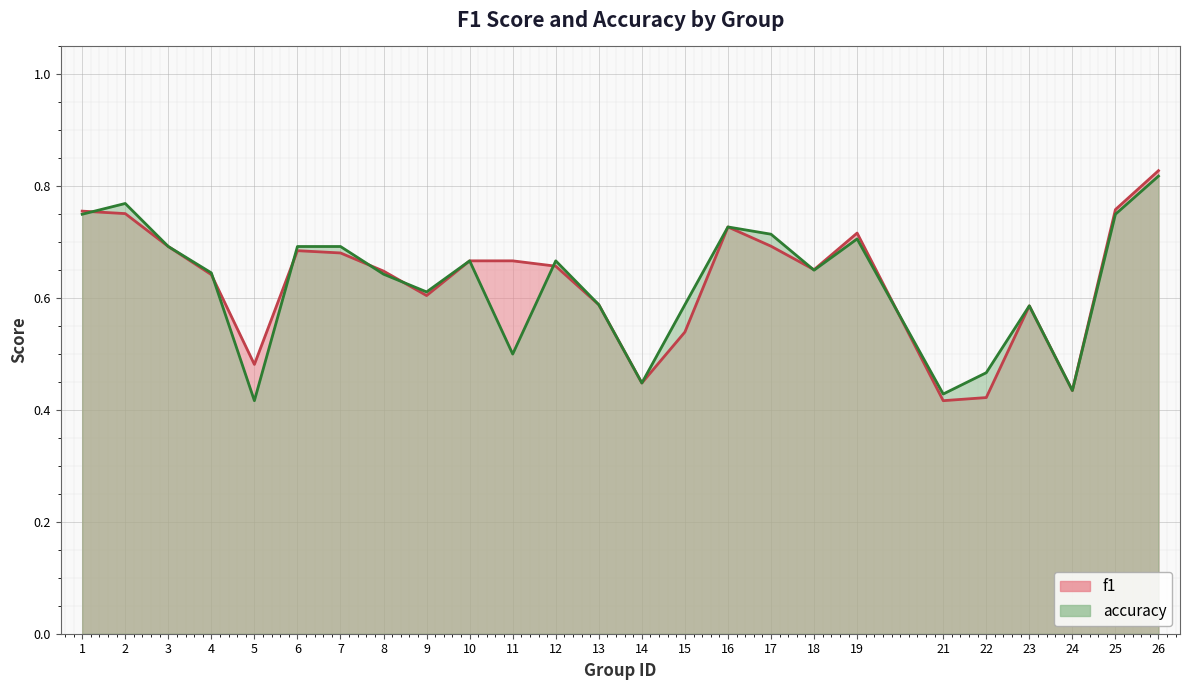

What is the sum of the f1 values at 5 and 23?

1.1